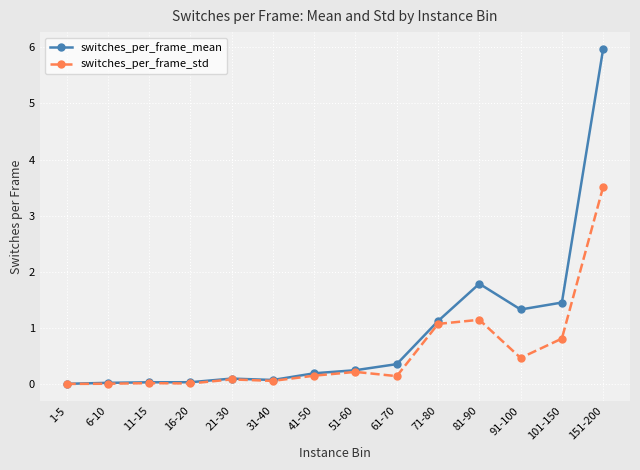

What is the difference between the maximum and minimum values in the switches_per_frame_mean series?

6.0